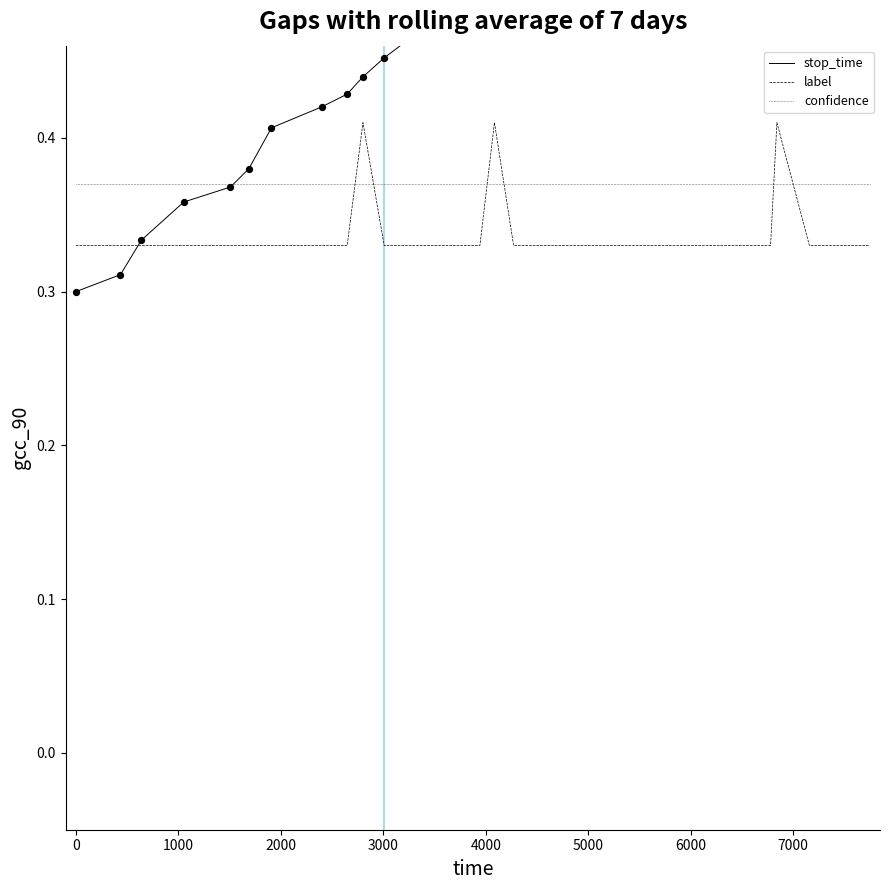

Which series has the largest Y range (max minus min)?

stop_time